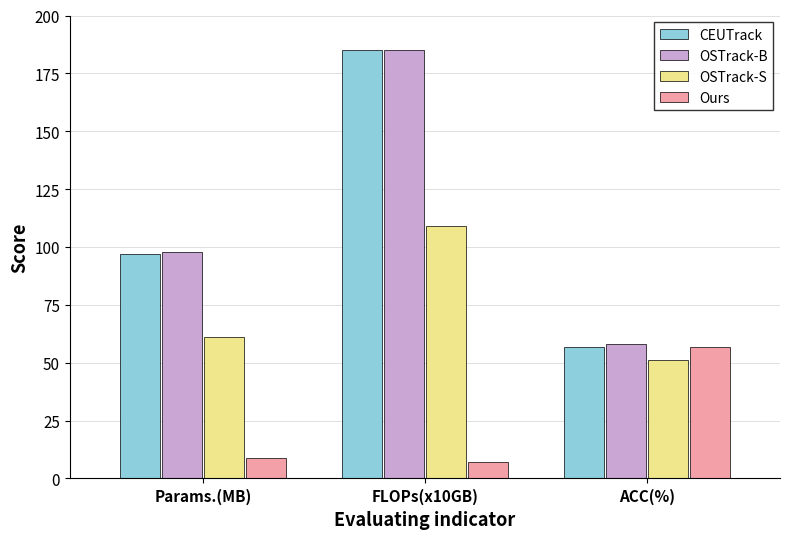

The value of CEUTrack at Params.(MB) is 169. True or false?

False